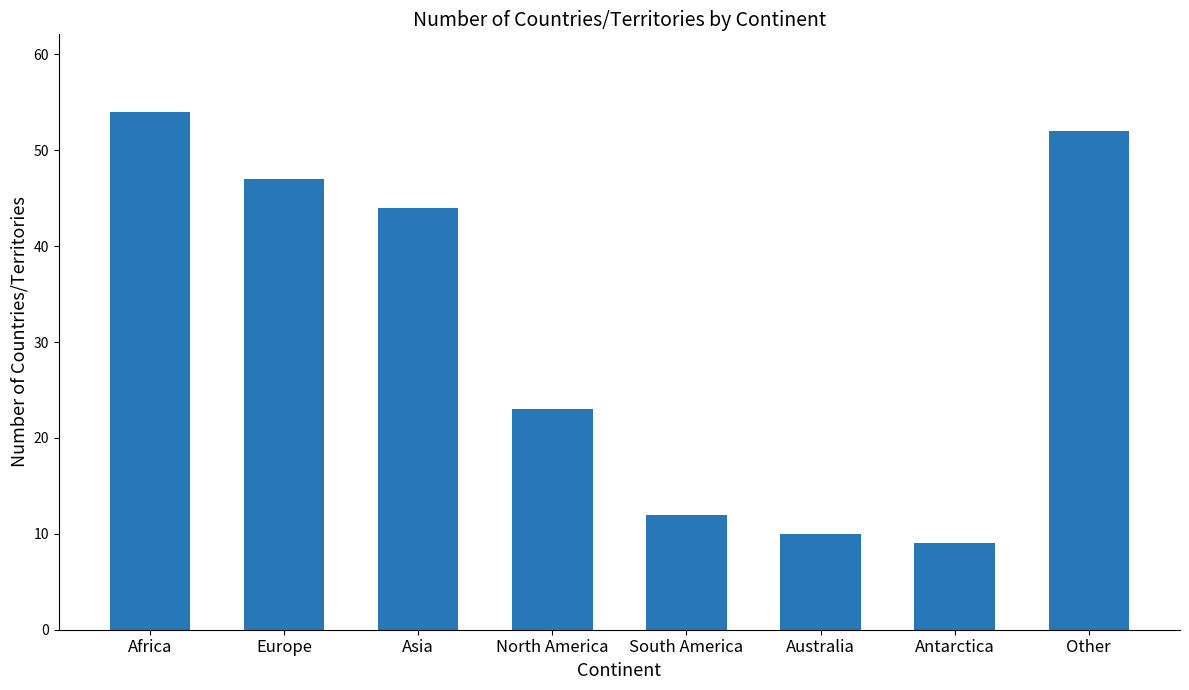

How many data points are less than 44?

4